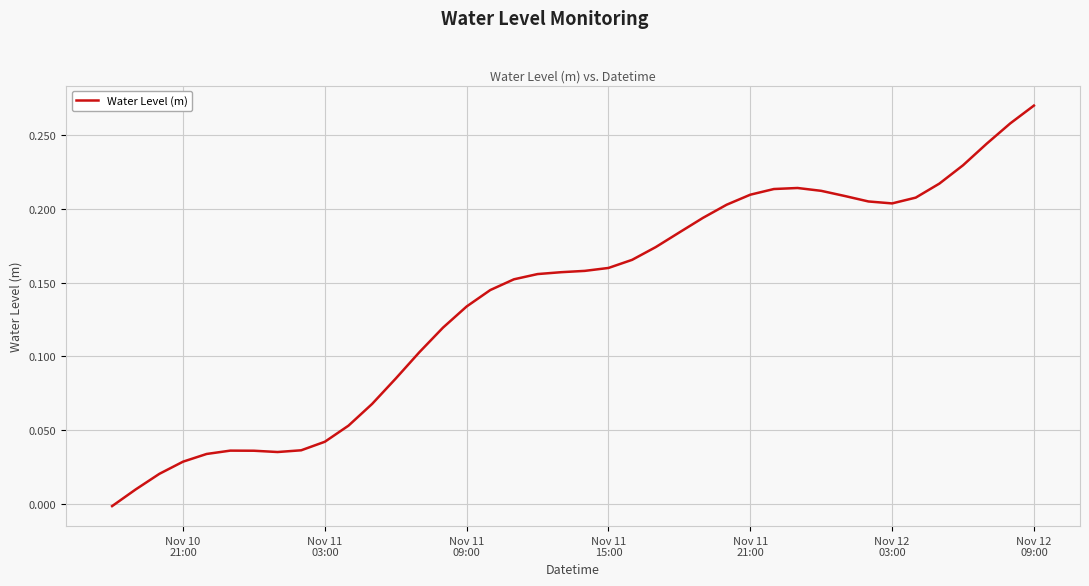

How many points are lower than both their immediate neighbors (excluding endpoints)?

2